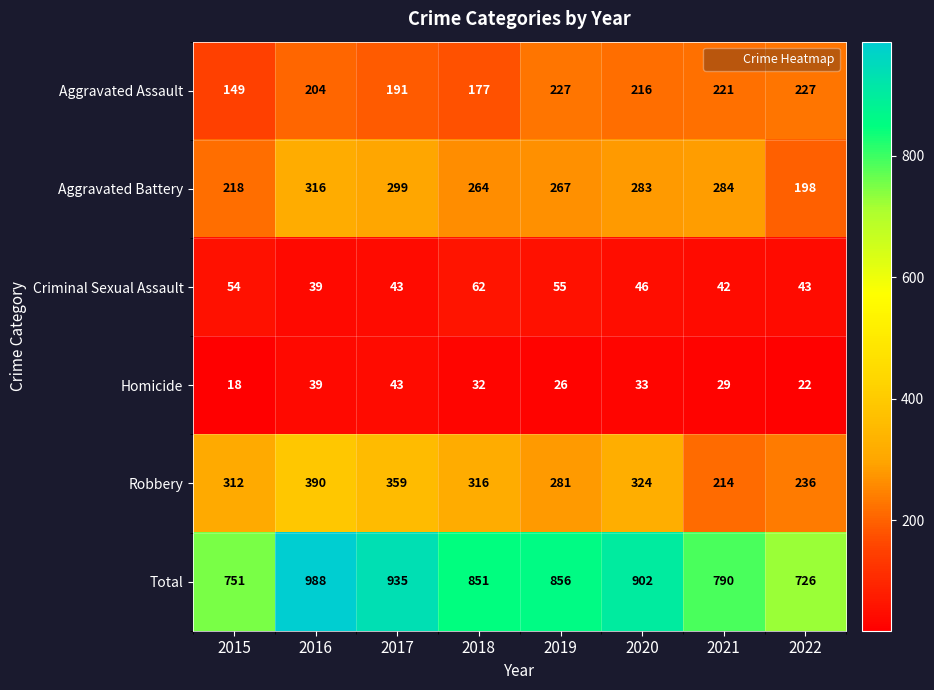

Which series has the largest range (max minus min)?

Total